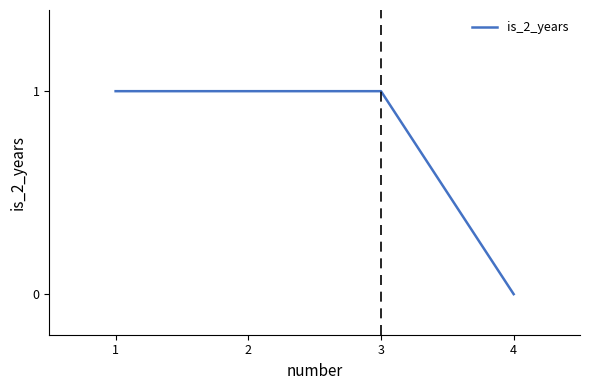

The value at 2 is 1. True or false?

True